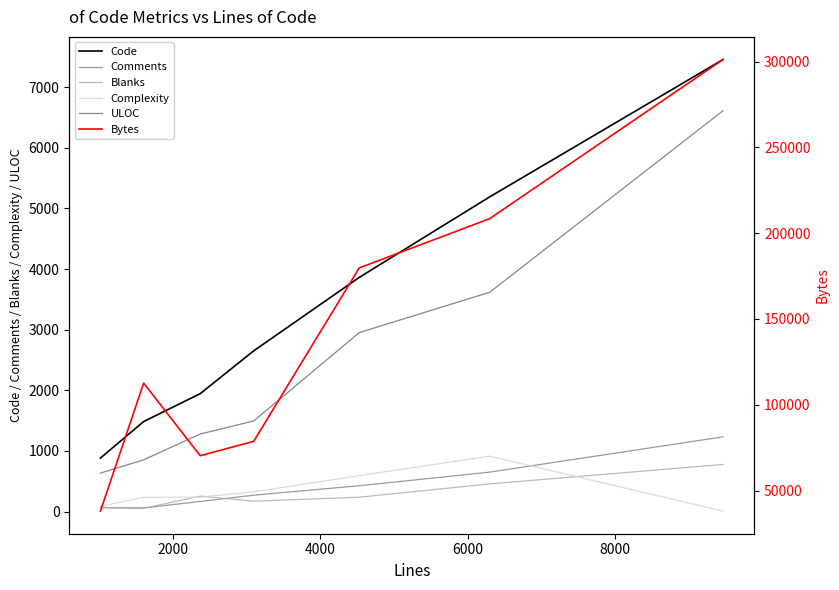

Which series has the largest total across all categories?

Bytes